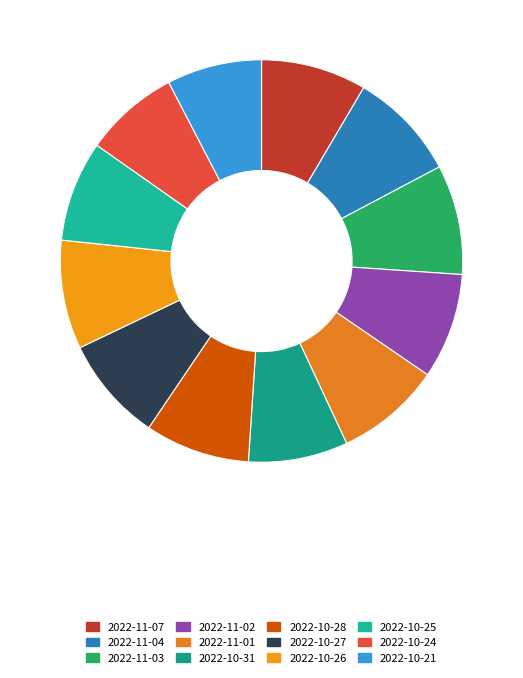

The 2022-10-24 slice represents 1% of the pie. True or false?

False